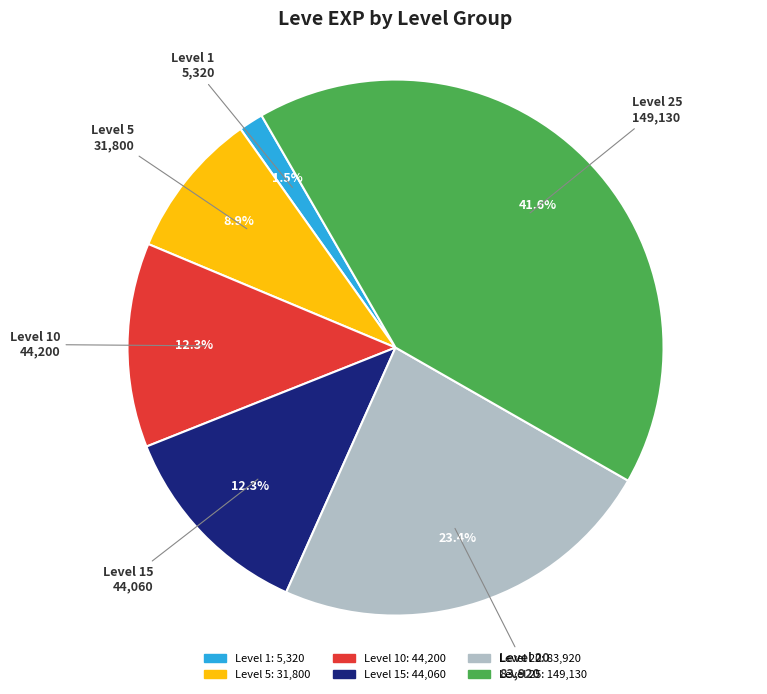

Is there a majority slice in this chart?

No